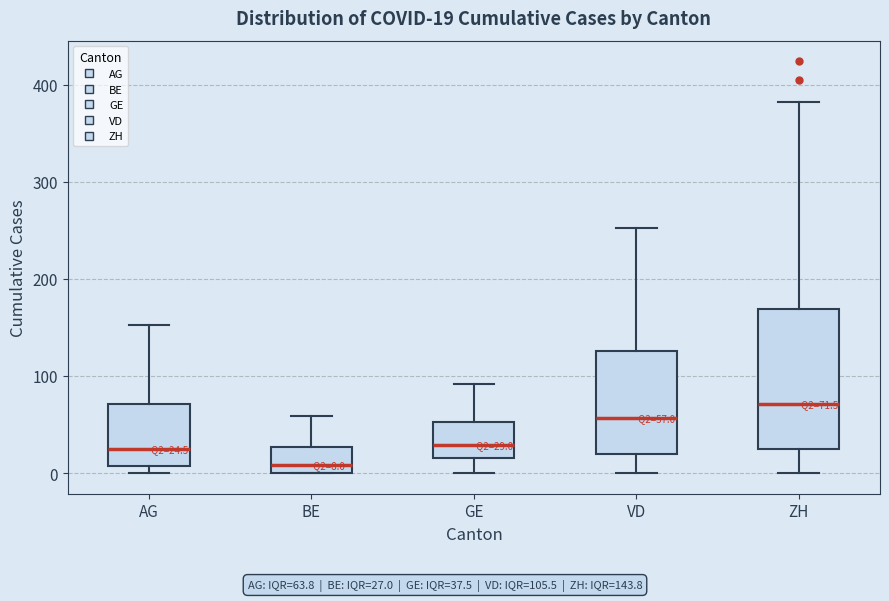

Which box is the tallest, from its lower edge to its upper edge?

ZH